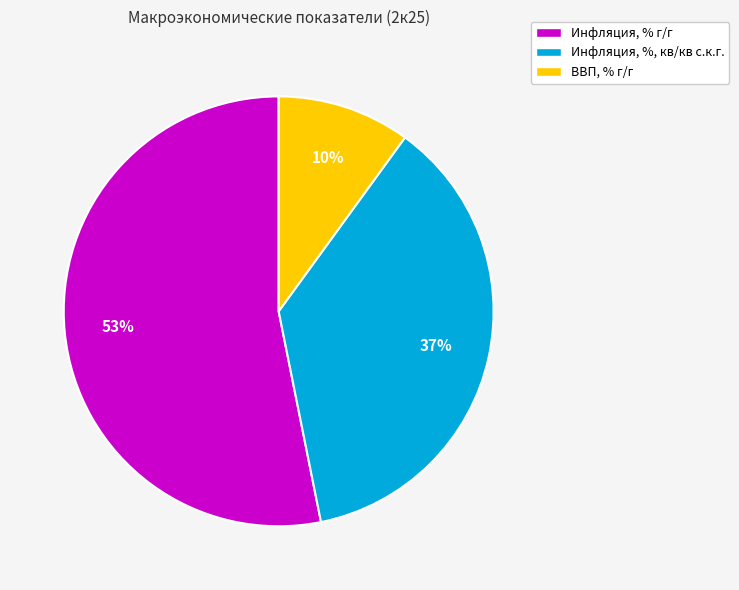

Does ВВП, % г/г account for over 50% of the chart?

No